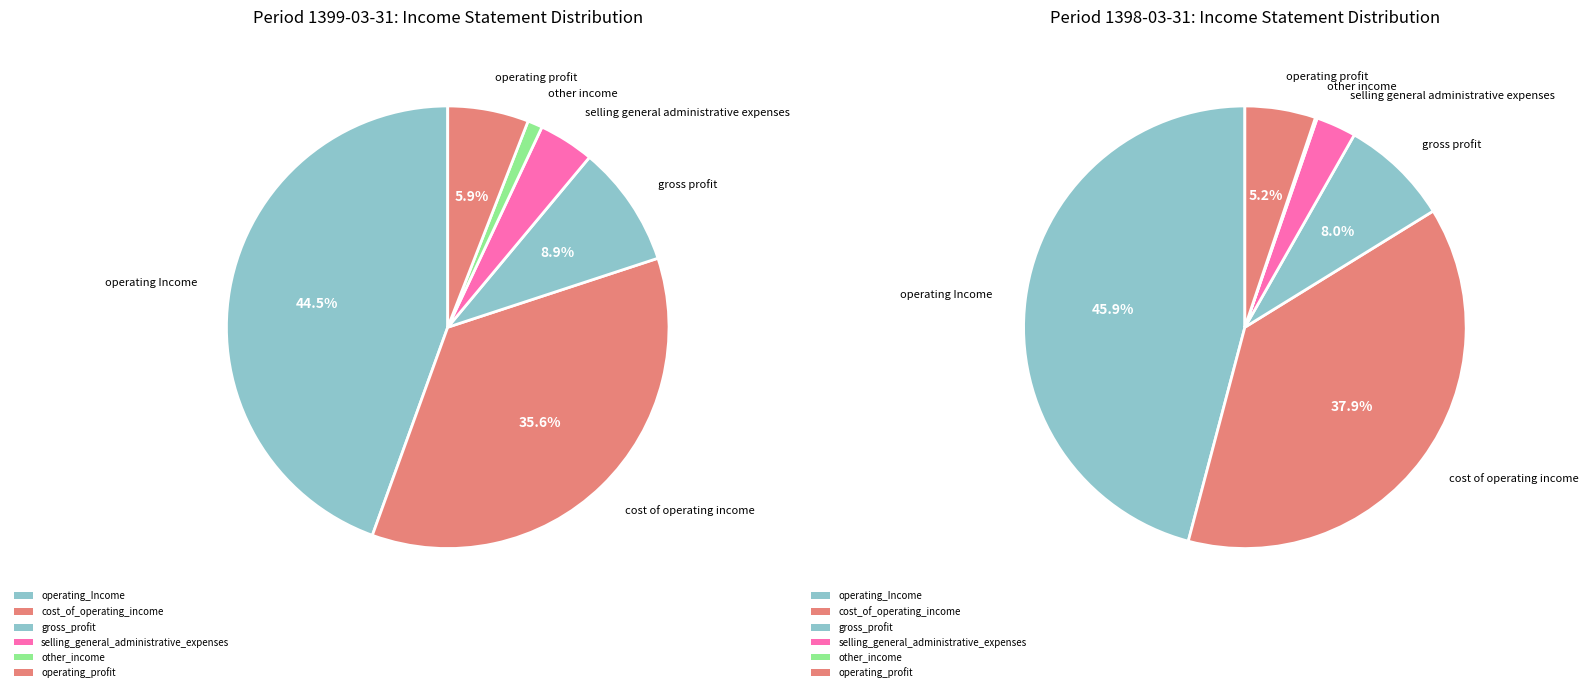

Is there a majority slice in this chart?

No